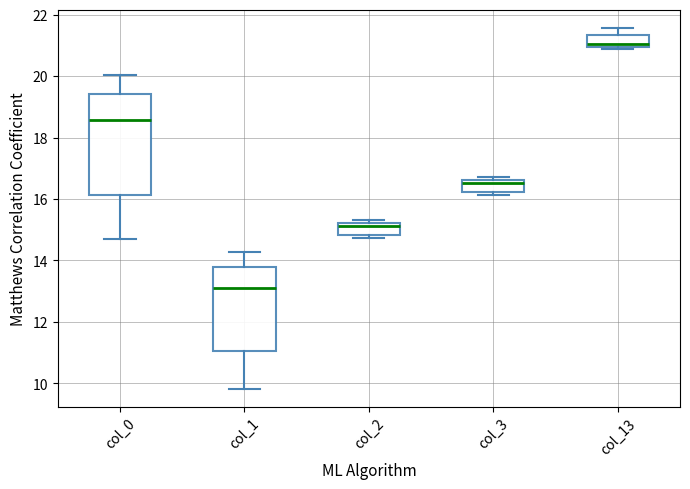

Reading left to right, read every box against the y-axis: the position of its median line, the range the box covers, and the ends of its whiskers. The values are not printed on the chart, so give them approximately, as read against the axis.

col_0: median 18.6, box 16.2 to 19.4, whiskers 14.8 to 20.0
col_1: median 13.0, box 11.0 to 13.8, whiskers 9.8 to 14.2
col_2: median 15.2 (just below the box's upper edge), box 14.8 to 15.2, whiskers 14.8 (just below the box's lower edge) to 15.4
col_3: median 16.6 (just below the box's upper edge), box 16.2 to 16.6, whiskers 16.2 (just below the box's lower edge) to 16.8
col_13: median 21.0 (just above the box's lower edge), box 21.0 to 21.4, whiskers 20.8 to 21.6